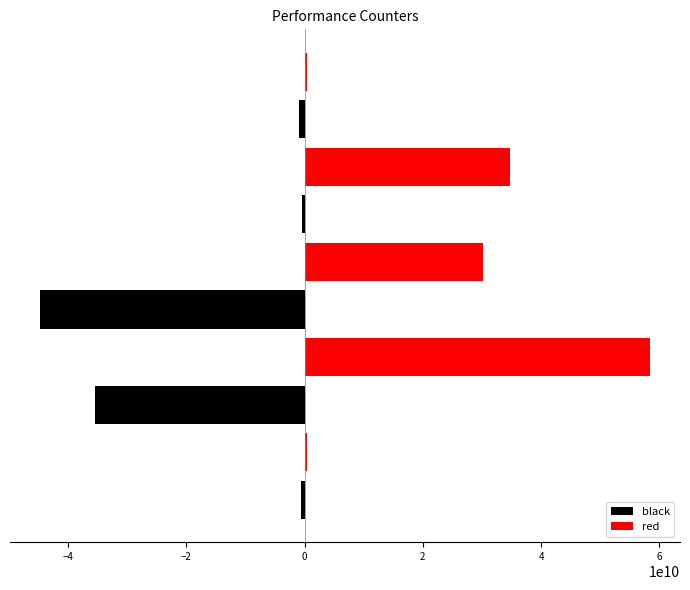

What is the spread (max minus min) of values at −2?

35378203240